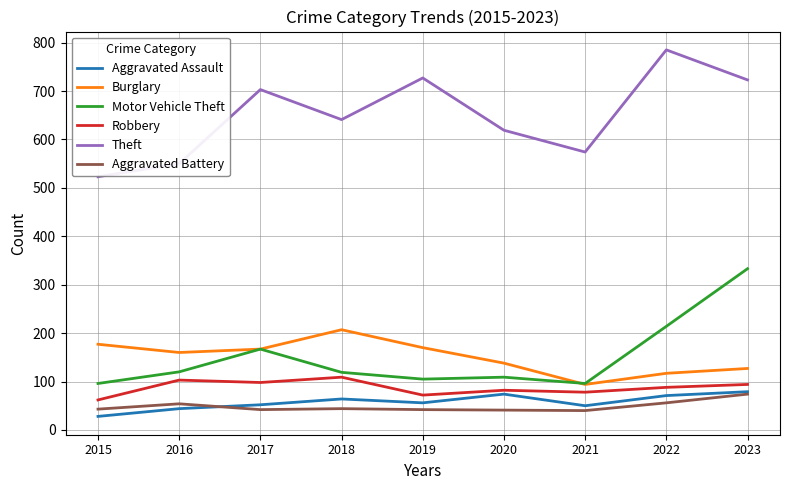

Is it true that Aggravated Assault equals 79 at 2023?

True